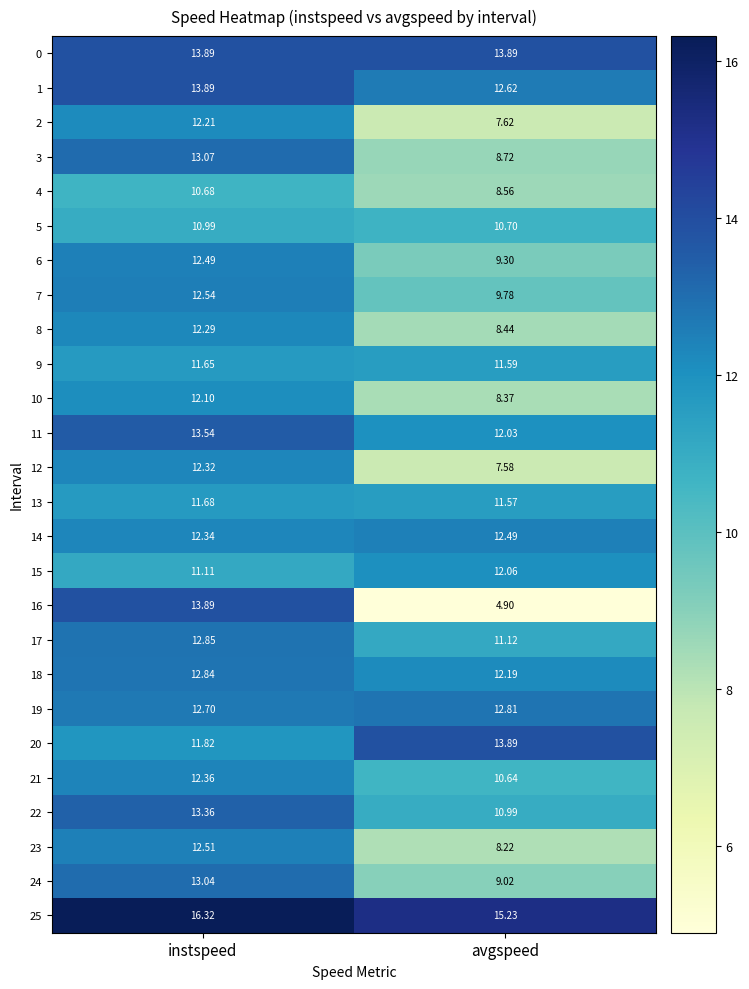

What is the total value across all series at instspeed?

328.5